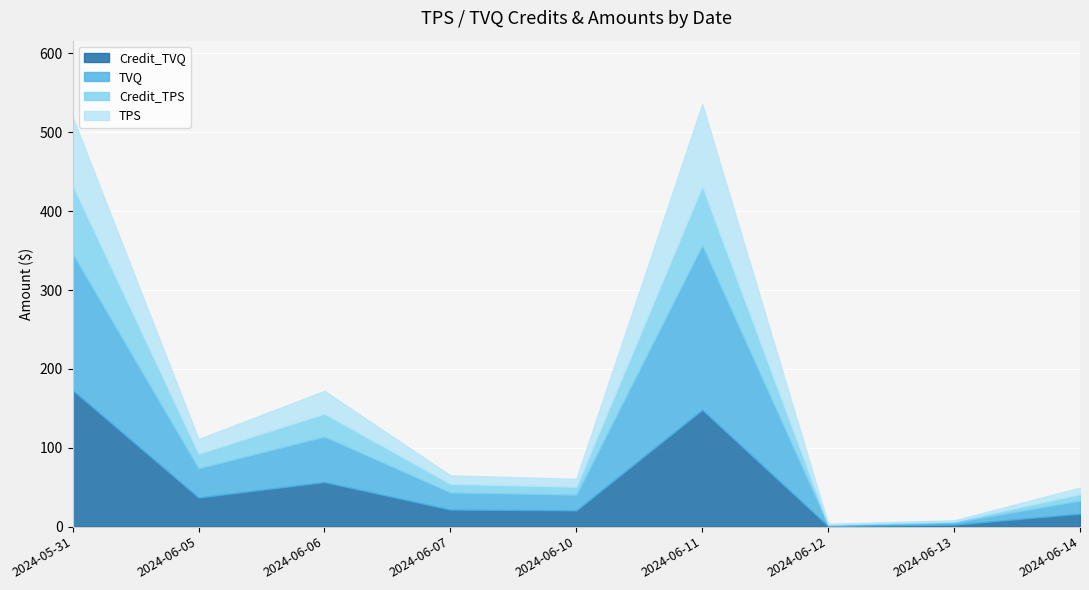

Reading left to right, extract all data points from this chart.

Credit_TVQ: 2024-05-31=173.1	2024-06-05=37.0	2024-06-06=56.6	2024-06-07=21.7	2024-06-10=20.6	2024-06-11=148.2	2024-06-12=0.8	2024-06-13=2.6	2024-06-14=16.5
TVQ: 2024-05-31=173.1	2024-06-05=37.0	2024-06-06=57.6	2024-06-07=21.7	2024-06-10=19.9	2024-06-11=208.7	2024-06-12=1.6	2024-06-13=2.9	2024-06-14=16.5
Credit_TPS: 2024-05-31=86.8	2024-06-05=18.5	2024-06-06=29.0	2024-06-07=10.9	2024-06-10=10.0	2024-06-11=74.3	2024-06-12=0.4	2024-06-13=1.3	2024-06-14=8.3
TPS: 2024-05-31=86.8	2024-06-05=18.6	2024-06-06=29.0	2024-06-07=10.9	2024-06-10=10.0	2024-06-11=104.6	2024-06-12=0.8	2024-06-13=1.4	2024-06-14=8.3